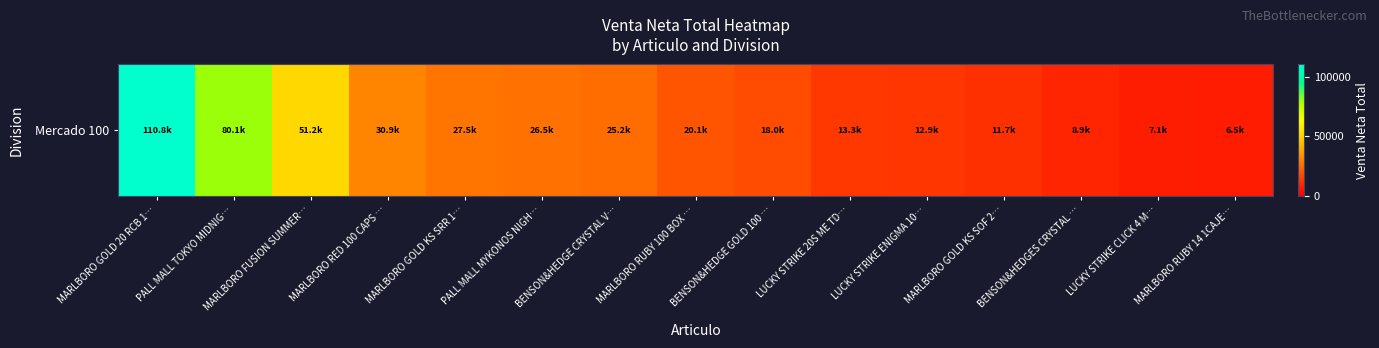

What is the sum of all values?

450809.3